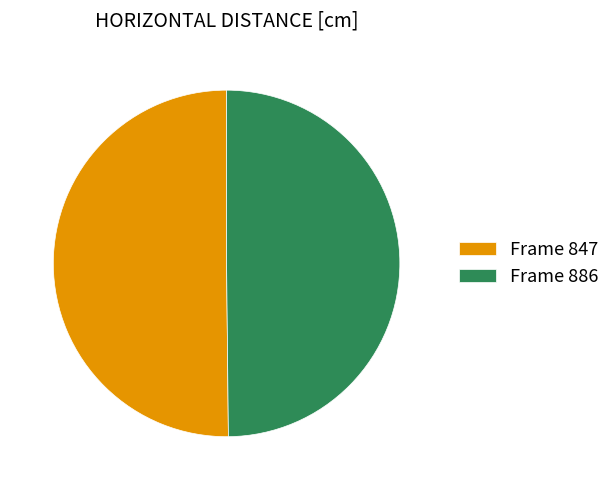

True or false: Frame 886 accounts for 50% of the total.

True